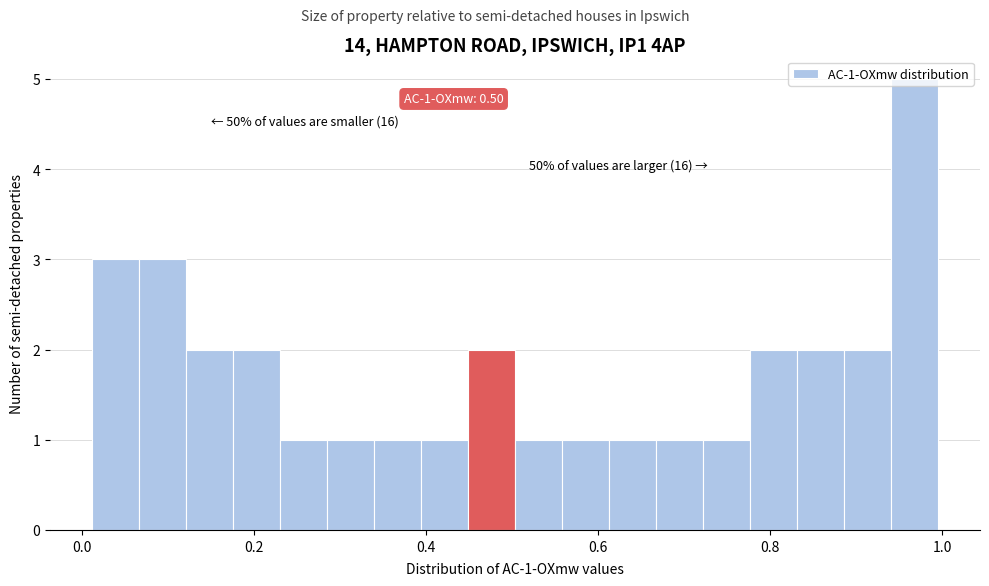

Around what value on the x-axis is the tallest bar? Give the approximate position of its centre, as read against the axis.

0.96